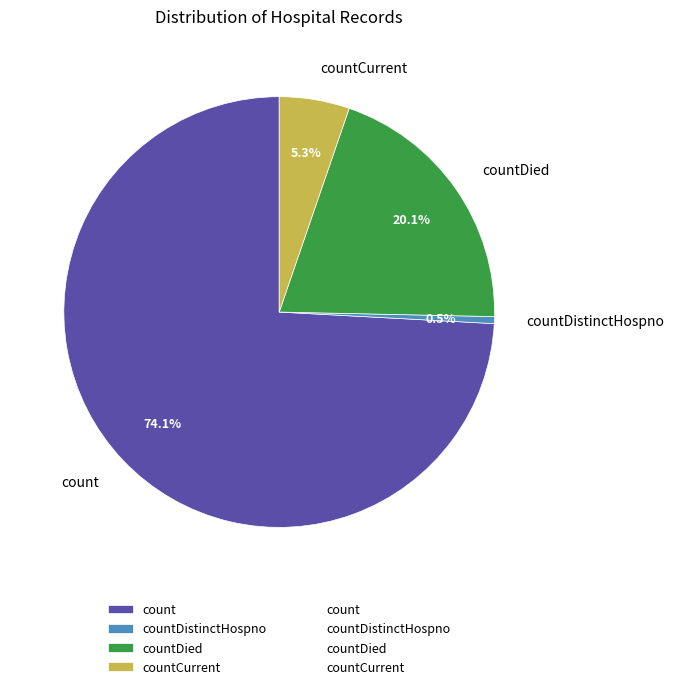

Which slice is the smallest?

countDistinctHospno